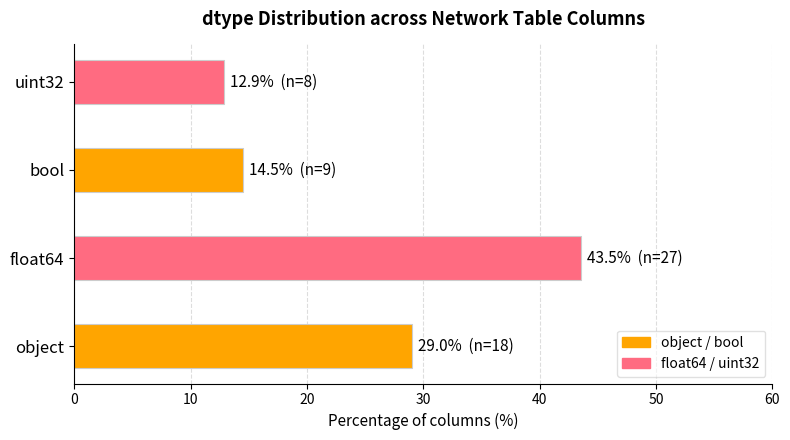

What is the difference between the values at object and float64?

14.5